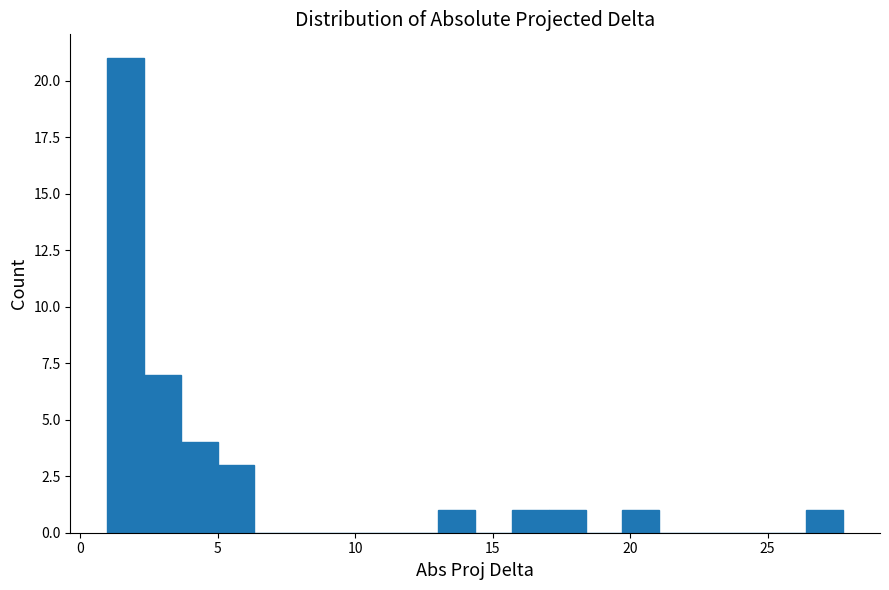

Around what value on the x-axis is the tallest bar? Give the approximate position of its centre, as read against the axis.

1.5